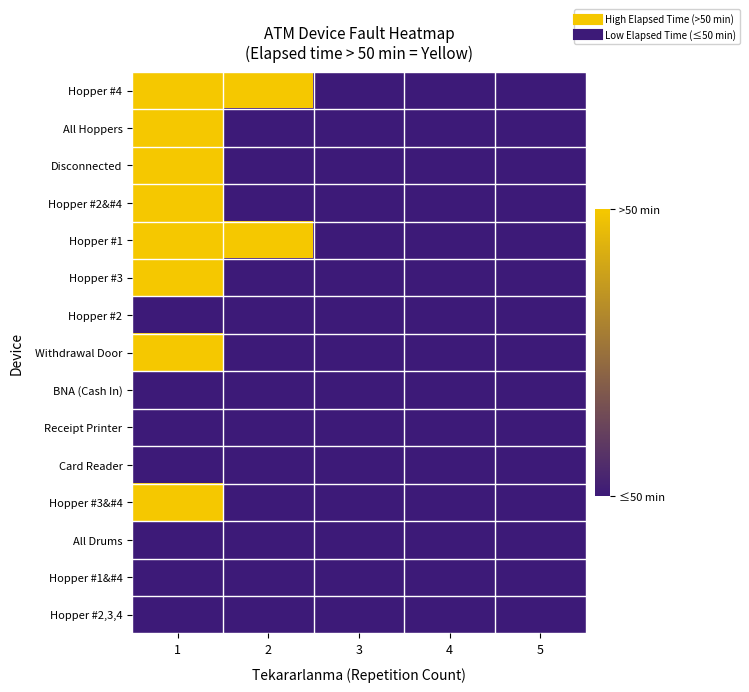

Reading left to right, list all the values displayed in this chart.

Hopper #4: 1=1	2=1	3=0	4=0	5=0
All Hoppers: 1=1	2=0	3=0	4=0	5=0
Disconnected: 1=1	2=0	3=0	4=0	5=0
Hopper #2&#4: 1=1	2=0	3=0	4=0	5=0
Hopper #1: 1=1	2=1	3=0	4=0	5=0
Hopper #3: 1=1	2=0	3=0	4=0	5=0
Hopper #2: 1=0	2=0	3=0	4=0	5=0
Withdrawal Door: 1=1	2=0	3=0	4=0	5=0
BNA (Cash In): 1=0	2=0	3=0	4=0	5=0
Receipt Printer: 1=0	2=0	3=0	4=0	5=0
Card Reader: 1=0	2=0	3=0	4=0	5=0
Hopper #3&#4: 1=1	2=0	3=0	4=0	5=0
All Drums: 1=0	2=0	3=0	4=0	5=0
Hopper #1&#4: 1=0	2=0	3=0	4=0	5=0
Hopper #2,3,4: 1=0	2=0	3=0	4=0	5=0